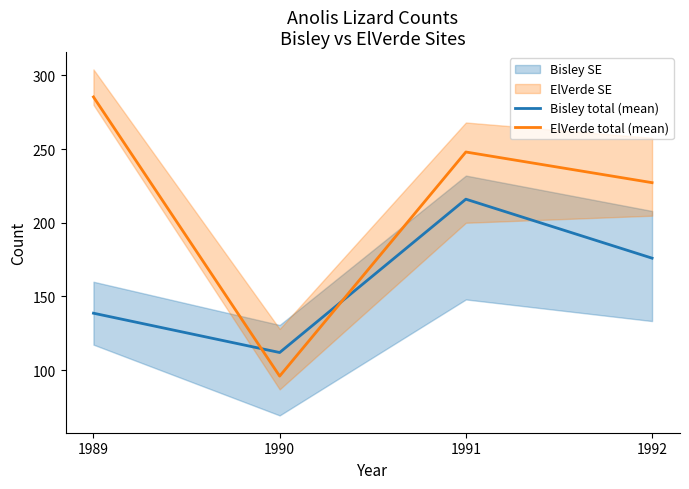

Is this an area chart (filled region under the line)?

No